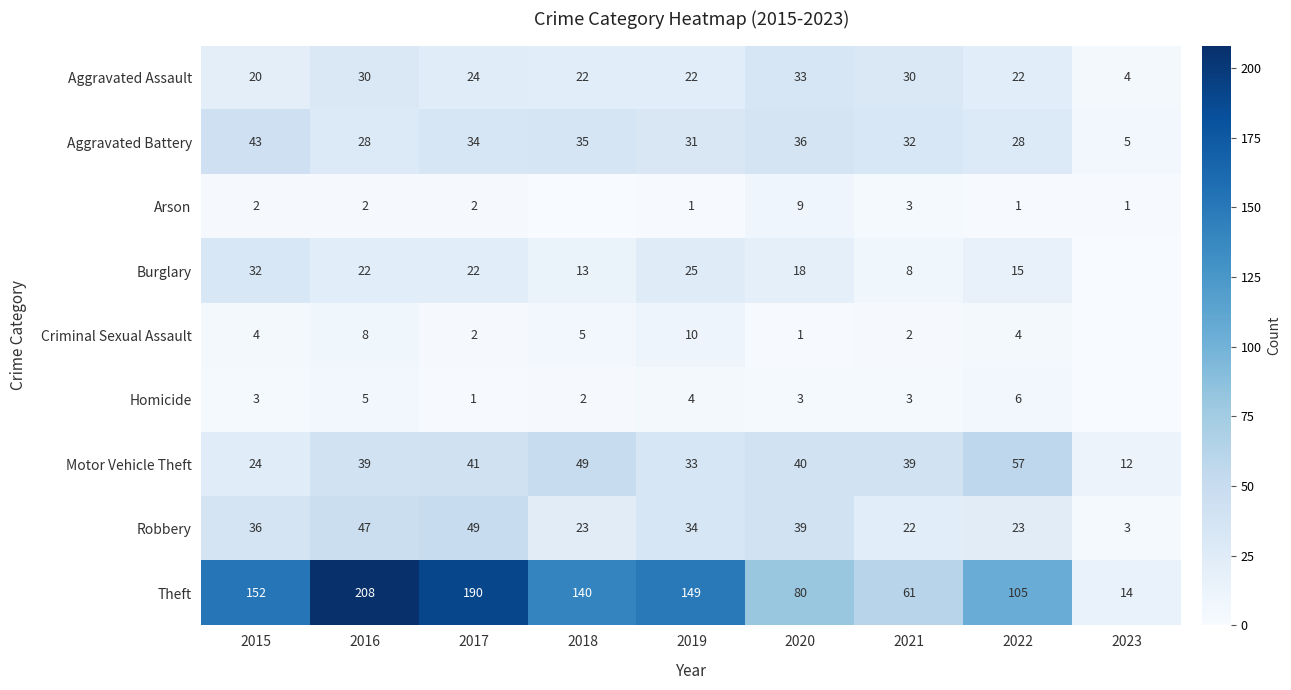

Count the number of data series in this chart.

9